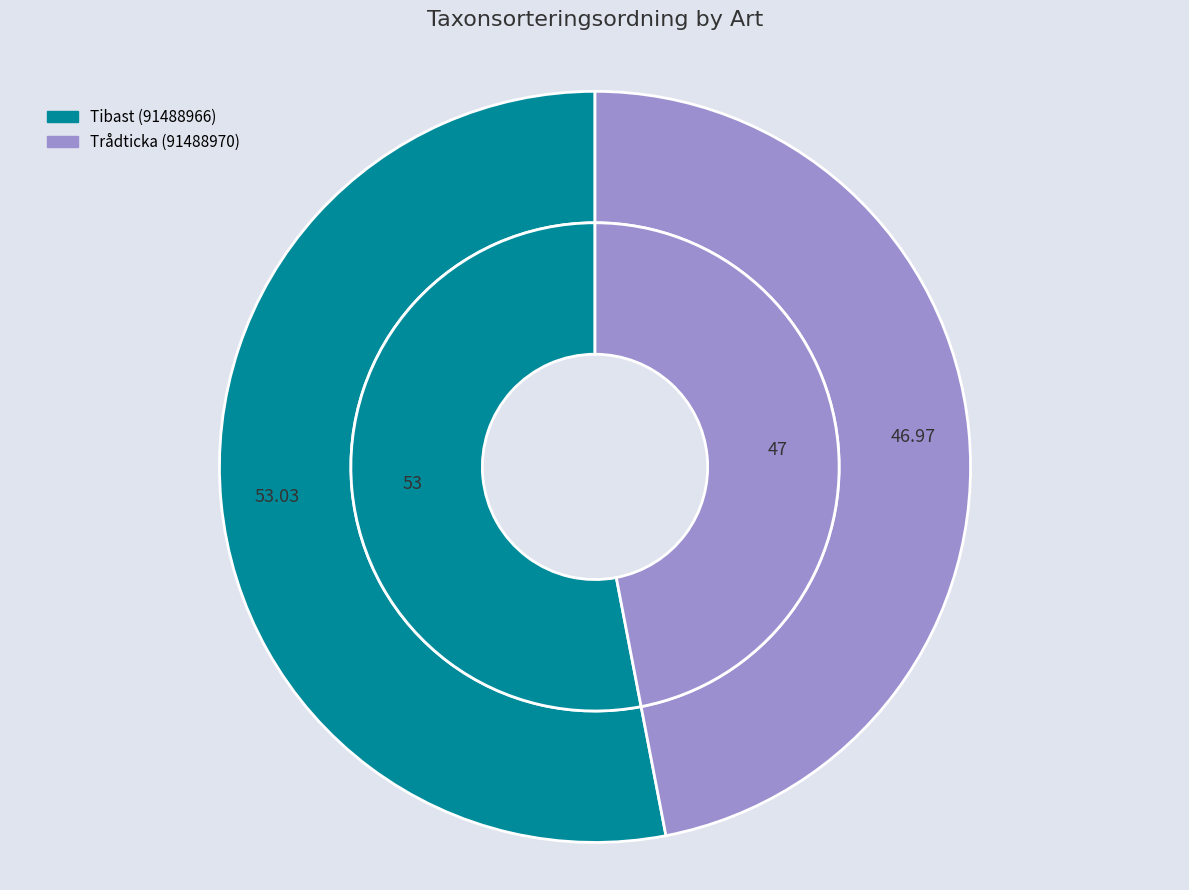

Count the number of slices in the pie.

2